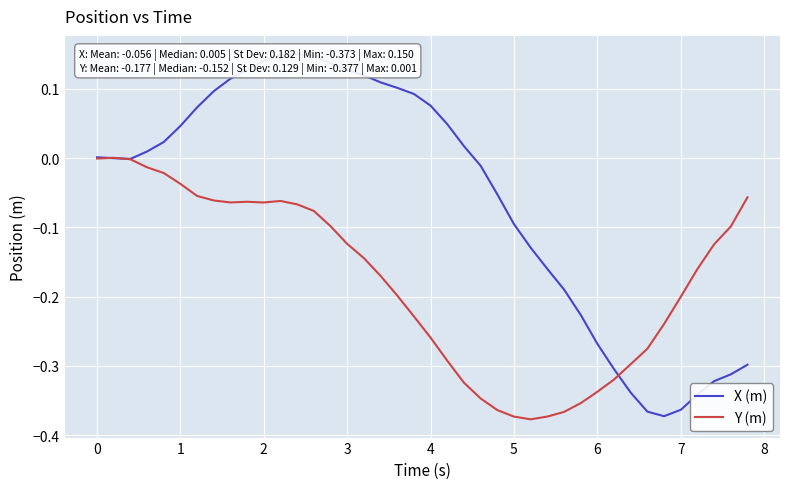

What position from the right is 6?

10